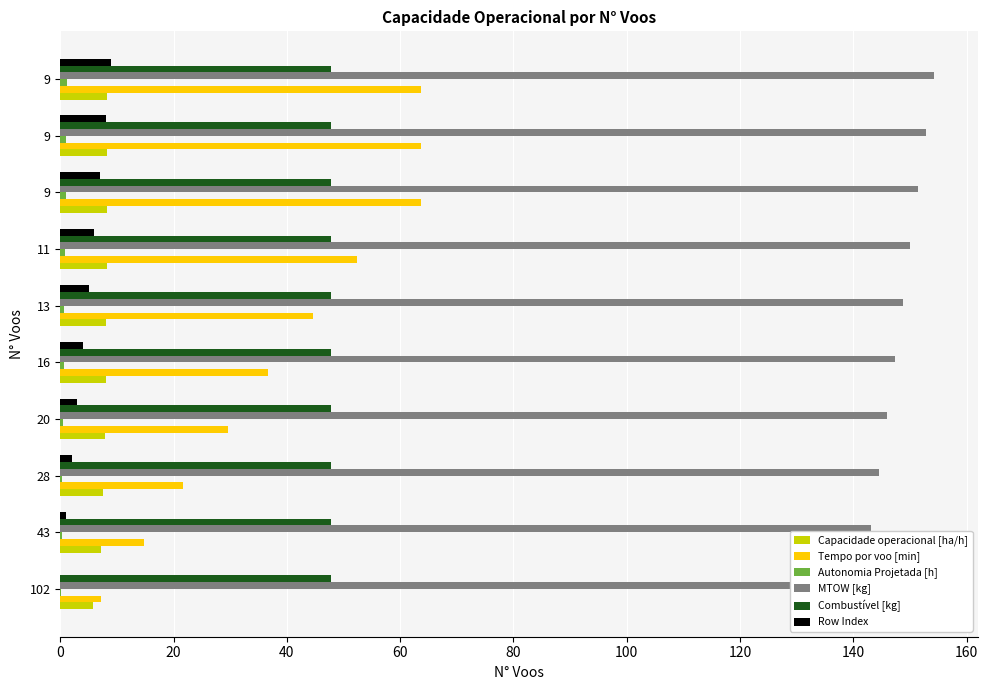

Are the bars horizontal?

Yes